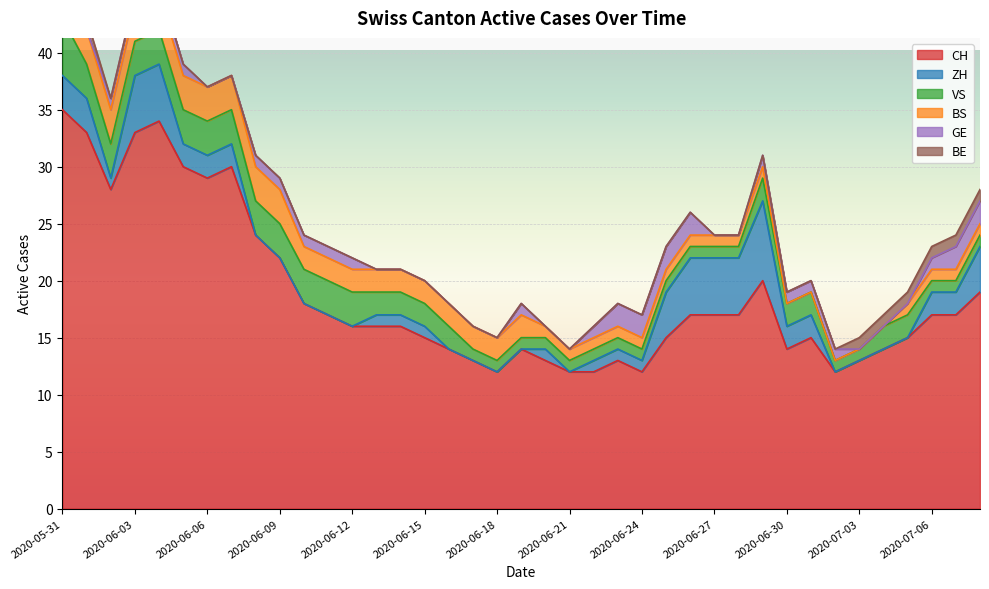

At which label is CH closest to 23?

2020-06-08